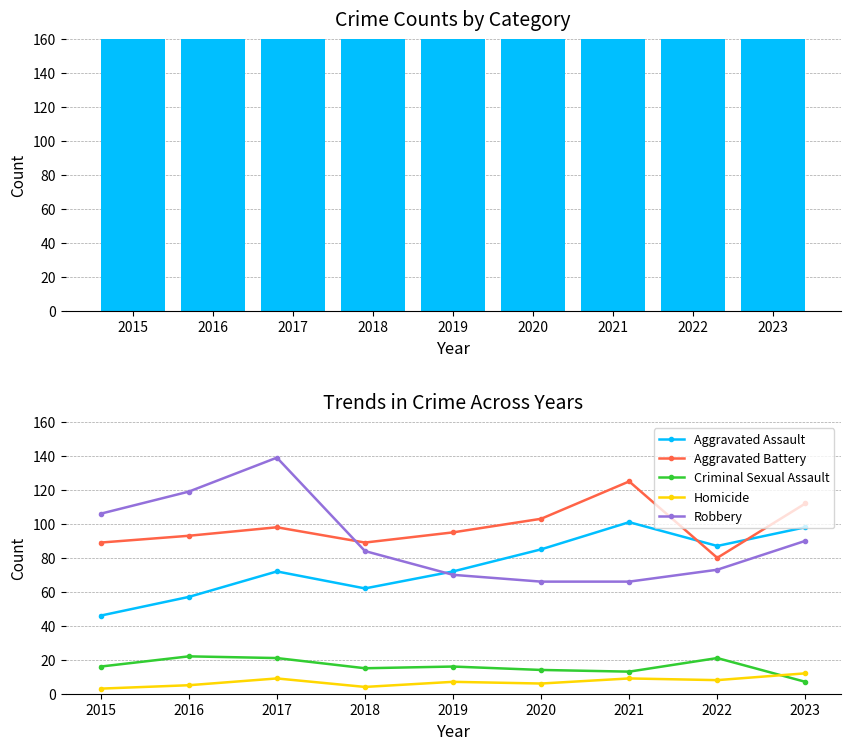

Which series changed the most between 2015 and 2022?

Aggravated Assault